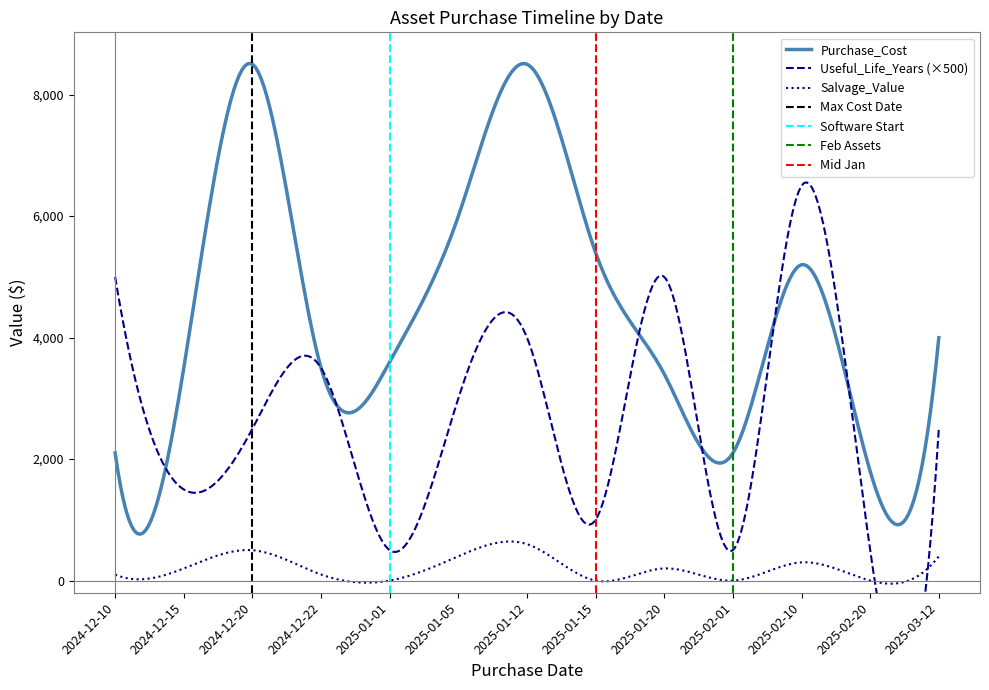

True or false: Useful_Life_Years has a value of 2 at 2025-01-12.

False